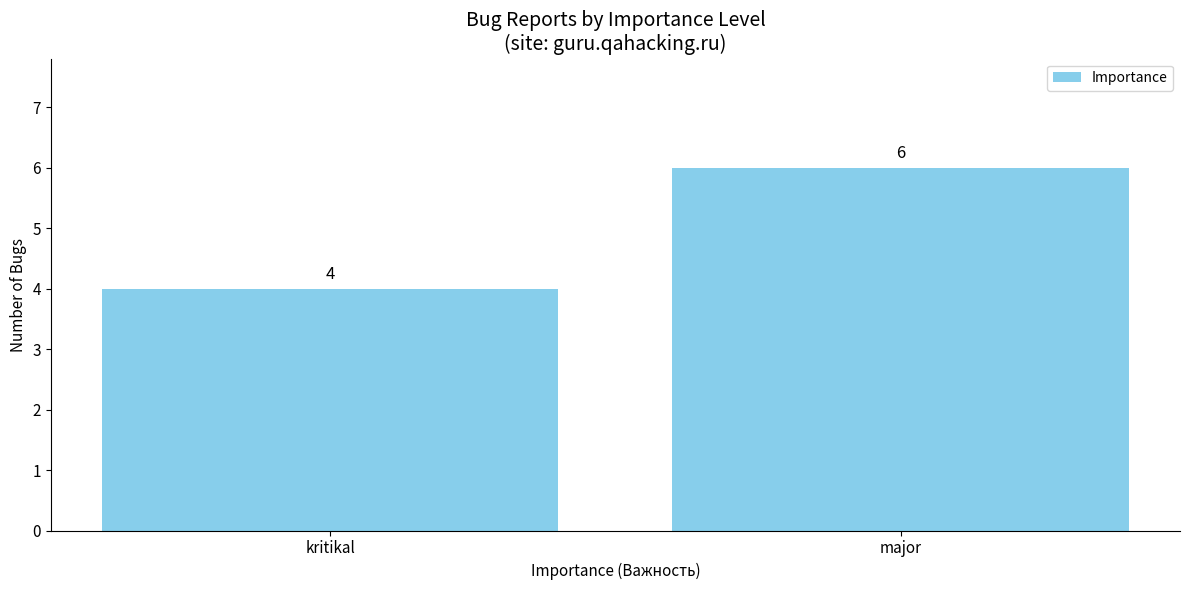

Reading right to left, extract all data points from this chart.

major=6	kritikal=4